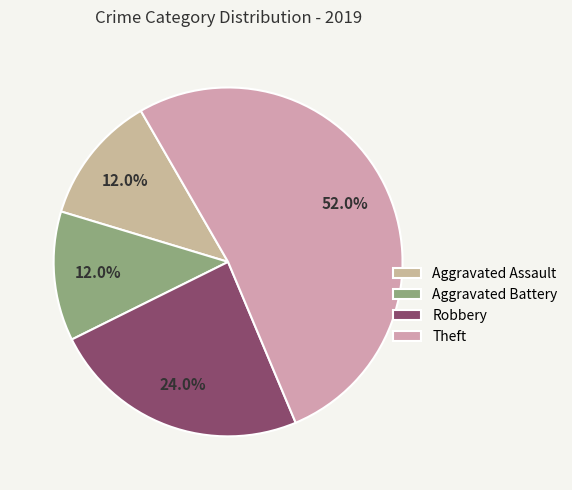

Is there a majority slice in this chart?

Yes